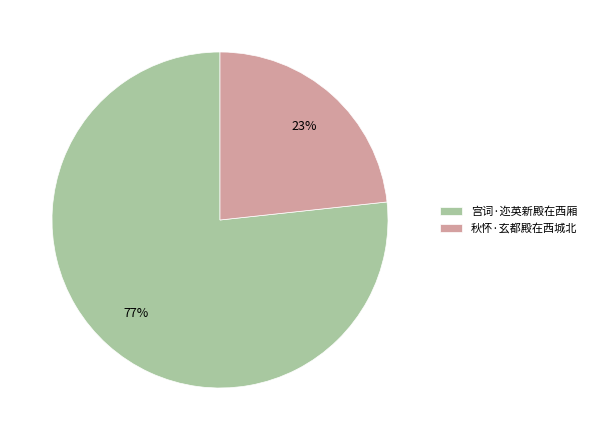

Rank the categories by value from highest to lowest.

宫词·迩英新殿在西厢, 秋怀·玄都殿在西城北